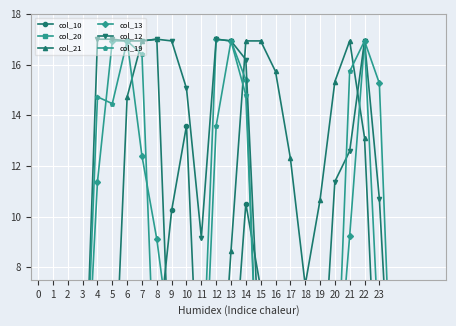

The col_20 series shows -0.8 at 11. True or false?

False